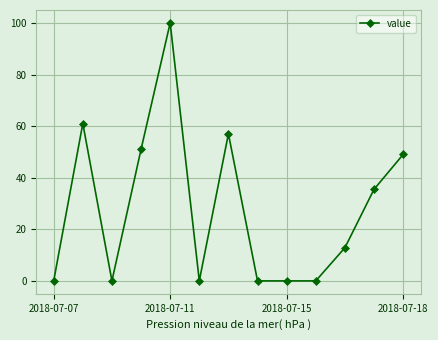

What is the sum of all values?

366.3